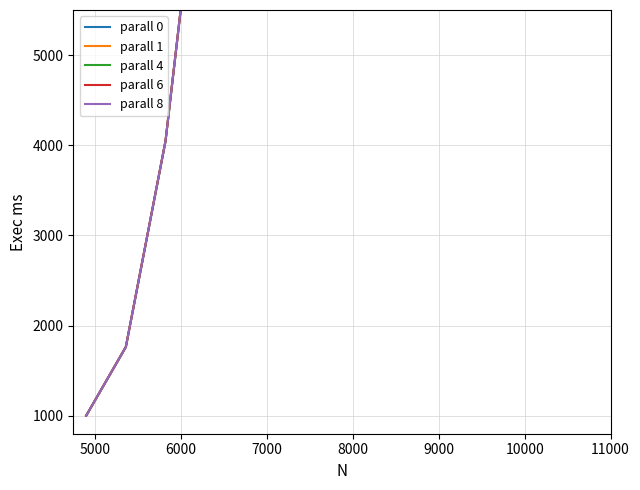

Is the value of parall 6 at 8 greater than the value of parall 0 at 8?

Yes